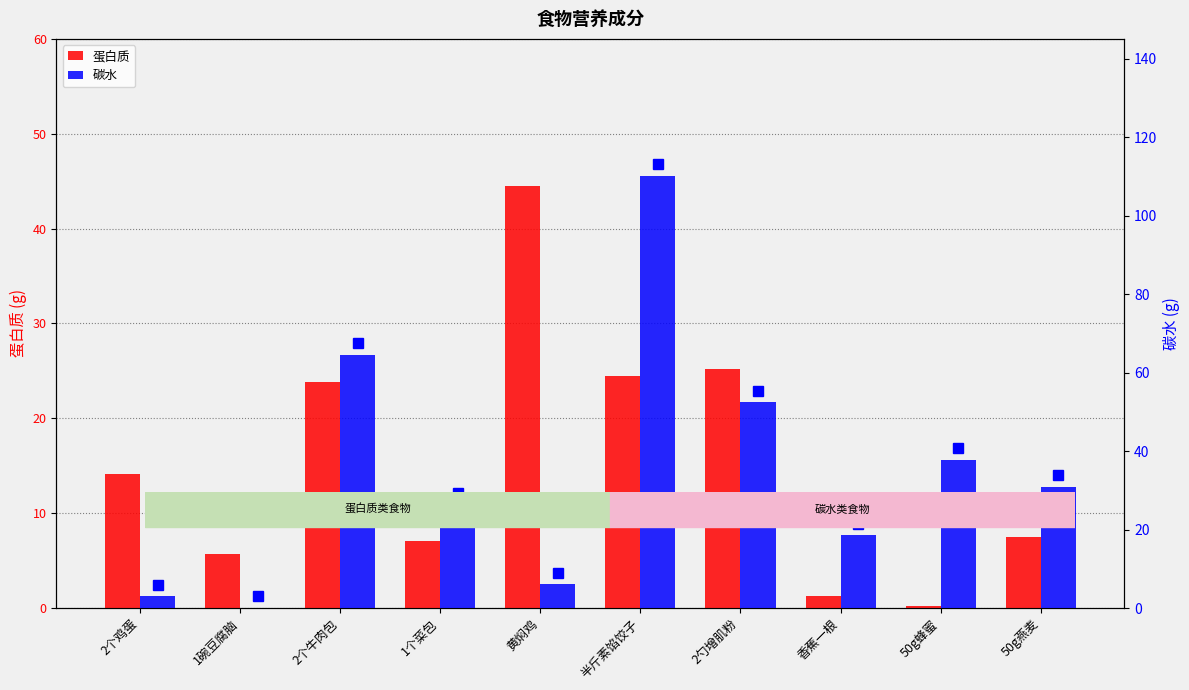

Where does the 碳水 series first go above 30?

2个牛肉包